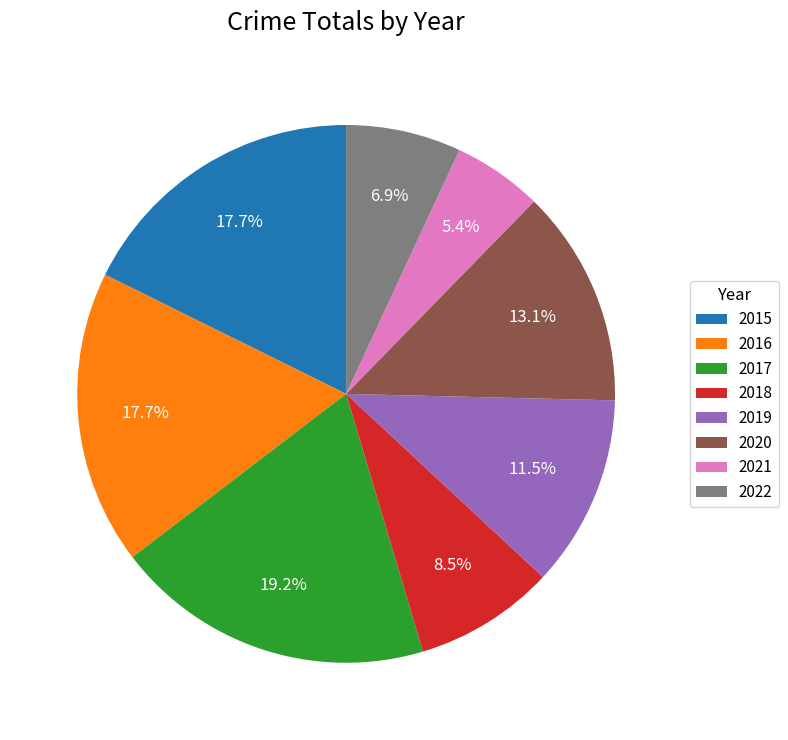

To the nearest percent, what is the average slice percentage?

12%